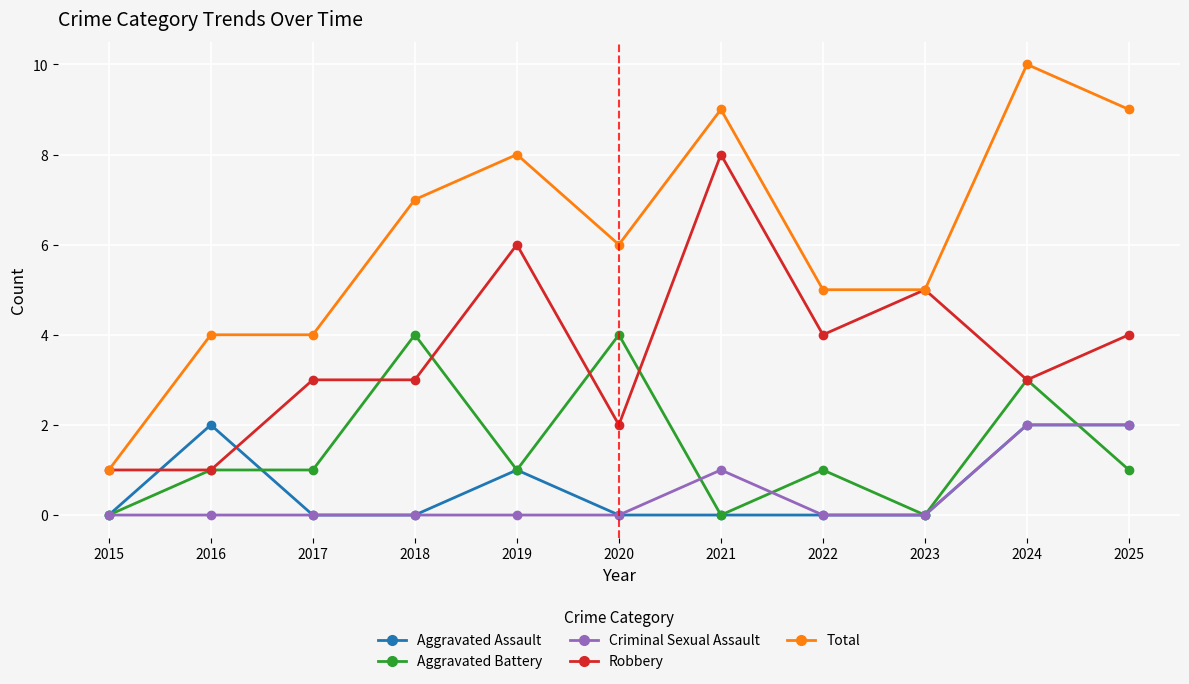

What is the maximum value shown in the chart?

10